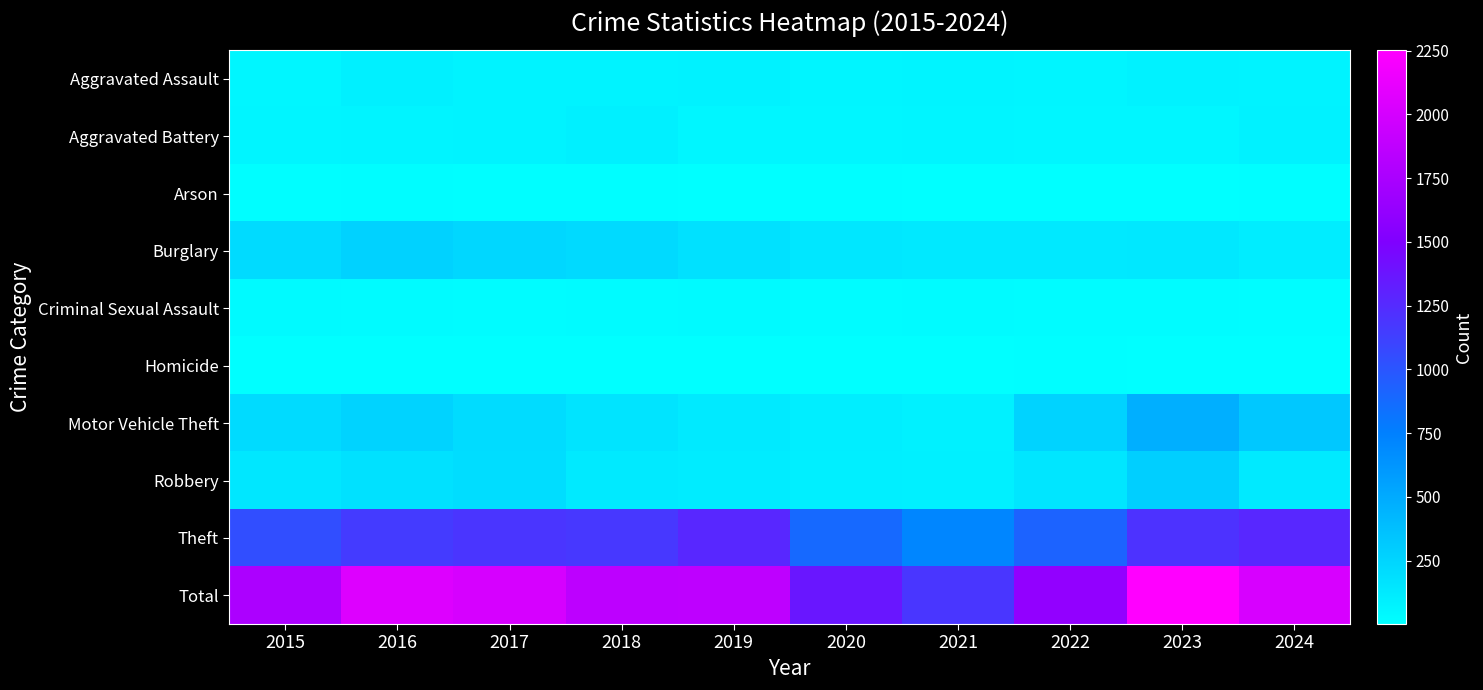

Reading left to right, extract all data points from this chart.

Aggravated Assault: 2015=56	2016=88	2017=72	2018=72	2019=80	2020=62	2021=66	2022=61	2023=79	2024=76
Aggravated Battery: 2015=60	2016=66	2017=71	2018=86	2019=53	2020=57	2021=60	2022=56	2023=56	2024=80
Arson: 2015=10	2016=12	2017=7	2018=7	2019=5	2020=7	2021=6	2022=3	2023=2	2024=8
Burglary: 2015=216	2016=266	2017=237	2018=218	2019=182	2020=146	2021=133	2022=130	2023=134	2024=111
Criminal Sexual Assault: 2015=29	2016=26	2017=22	2018=24	2019=31	2020=16	2021=26	2022=21	2023=18	2024=15
Homicide: 2015=5	2016=4	2017=4	2018=4	2019=4	2020=5	2021=6	2022=7	2023=3	2024=2
Motor Vehicle Theft: 2015=212	2016=259	2017=208	2018=163	2019=123	2020=99	2021=82	2022=259	2023=472	2024=327
Robbery: 2015=139	2016=178	2017=202	2018=121	2019=116	2020=97	2021=88	2022=151	2023=284	2024=128
Theft: 2015=1041	2016=1151	2017=1188	2018=1170	2019=1272	2020=884	2021=716	2022=920	2023=1204	2024=1270
Total: 2015=1768	2016=2050	2017=2011	2018=1865	2019=1866	2020=1373	2021=1183	2022=1608	2023=2252	2024=2017